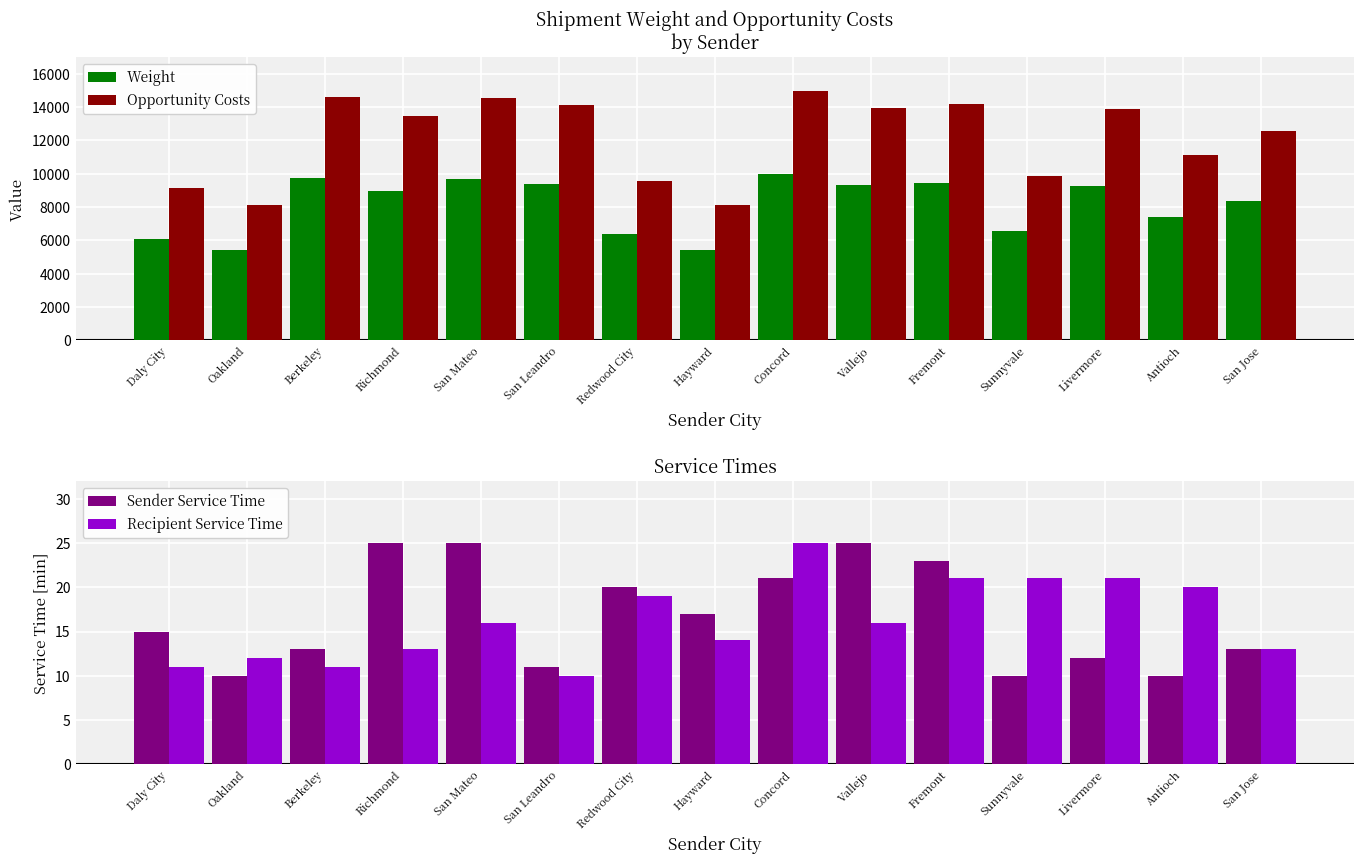

At how many categories does at least one series exceed 7684?

15